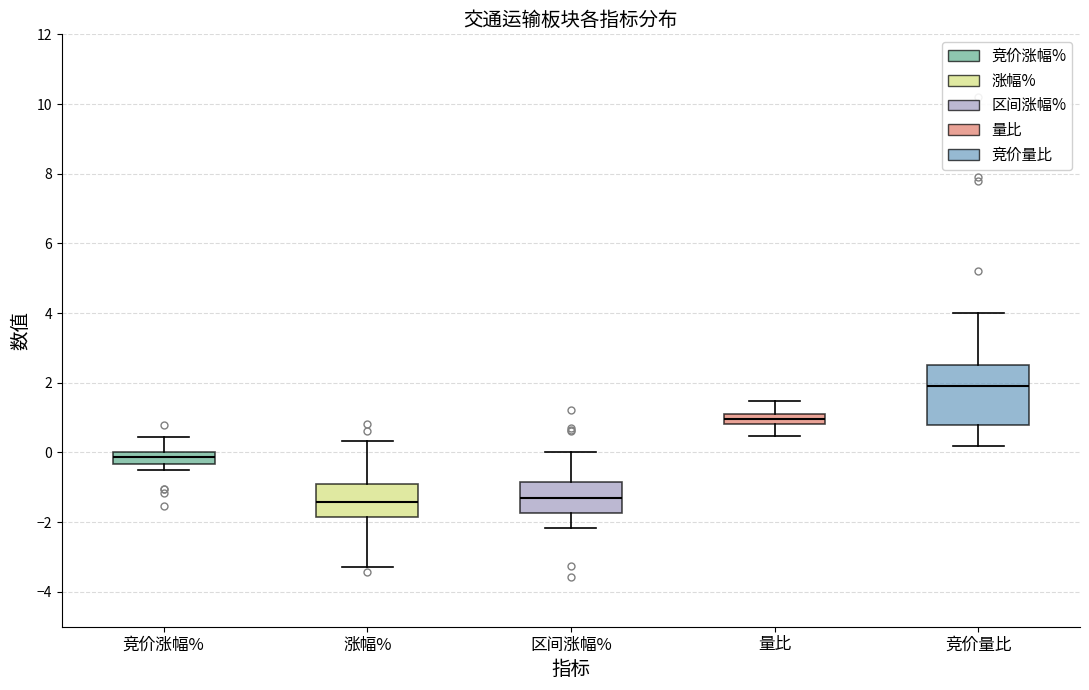

Which box has the highest median line?

竞价量比